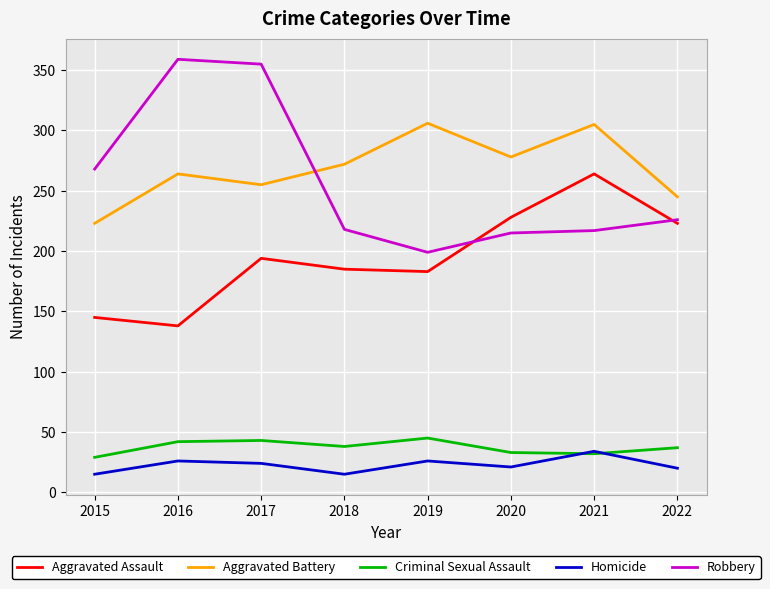

At how many categories does at least one series exceed 15?

8